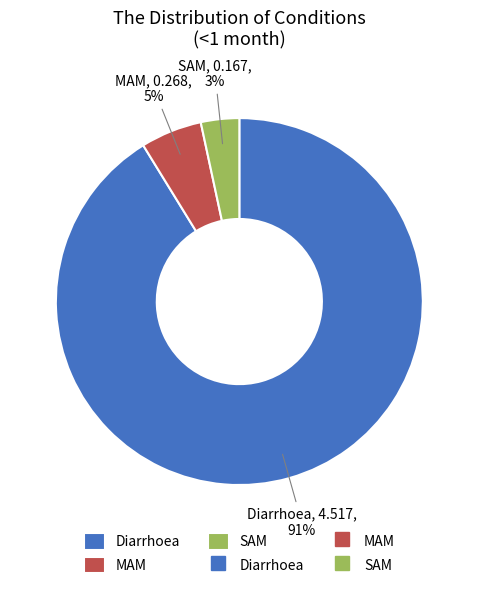

To the nearest percent, what is the difference between the MAM and SAM slice percentages?

2%